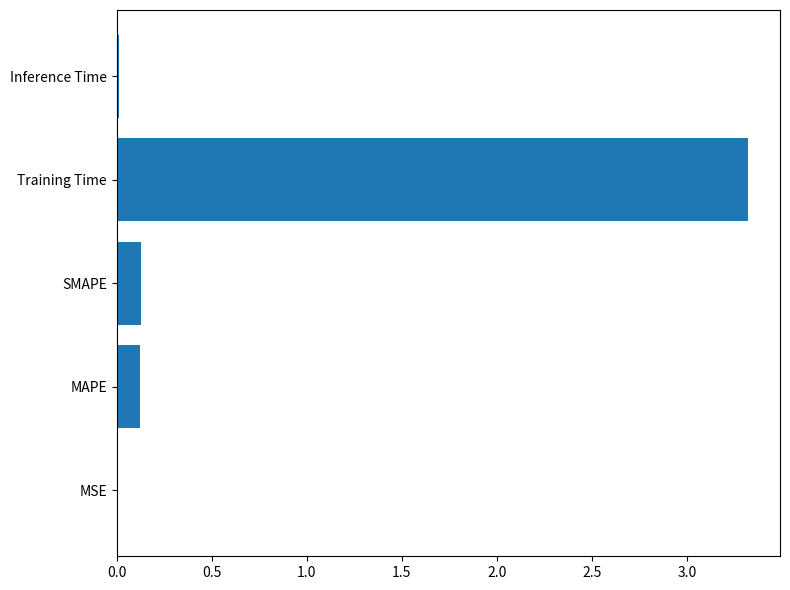

What is the sum of the values at SMAPE and MAPE?

0.3